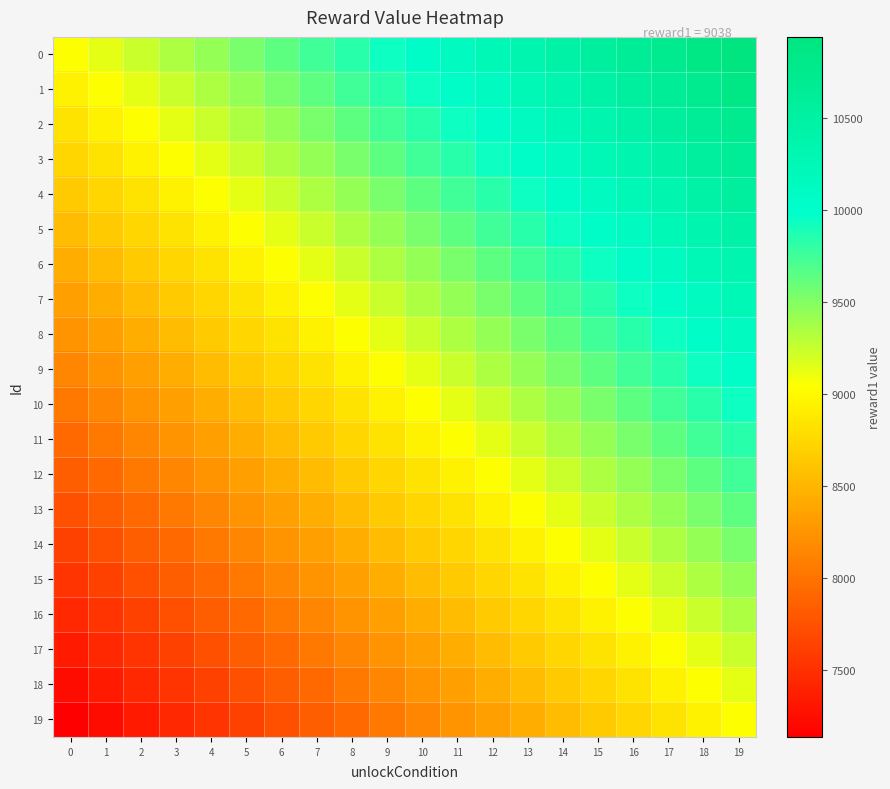

At which category is the sum across all series the highest?

19